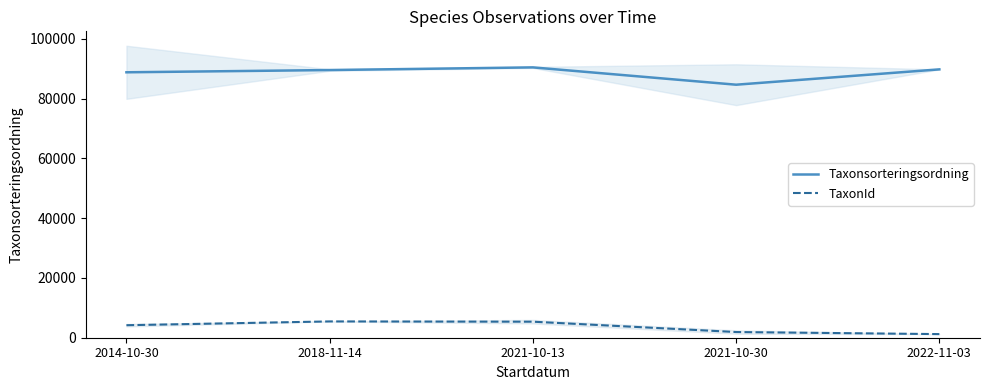

True or false: TaxonId has more than 2 interior local peaks.

False